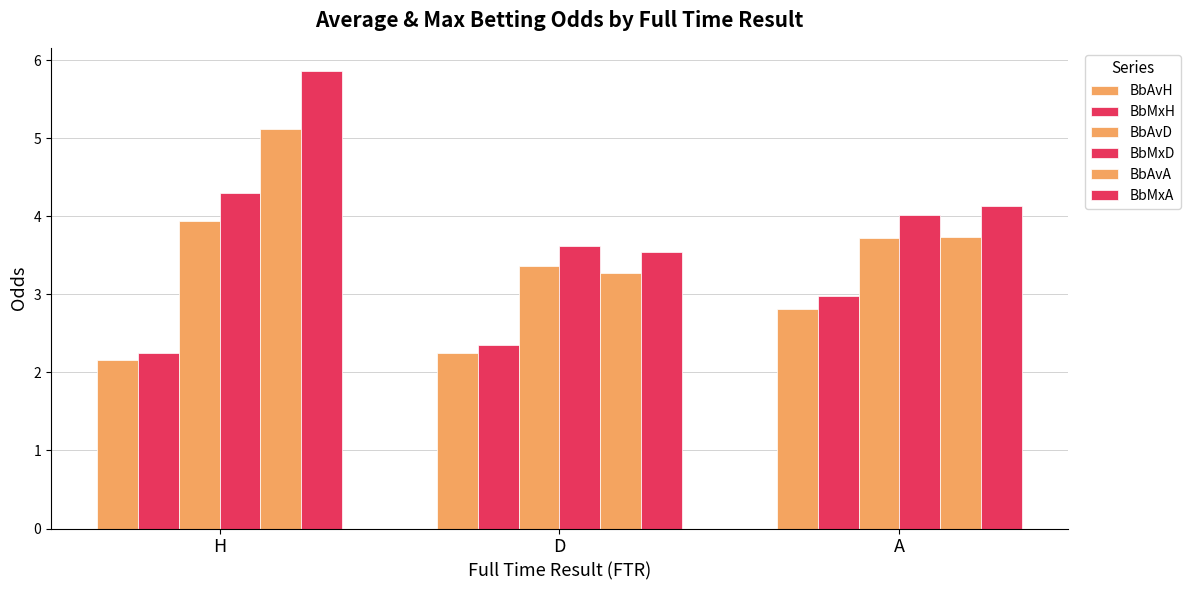

What is the label of the 3rd bar from the left?

A